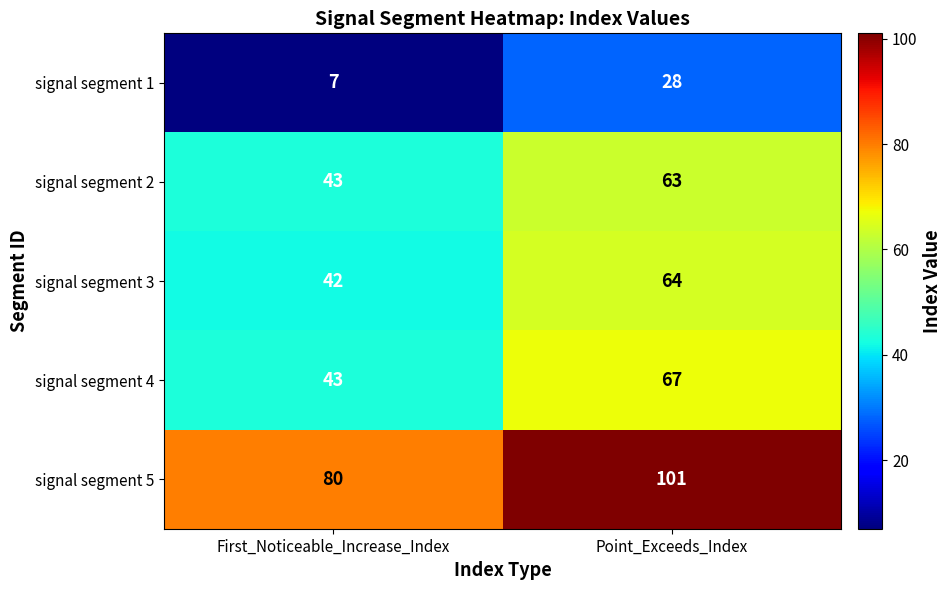

The signal segment 5 series shows 152 at Point_Exceeds_Index. True or false?

False